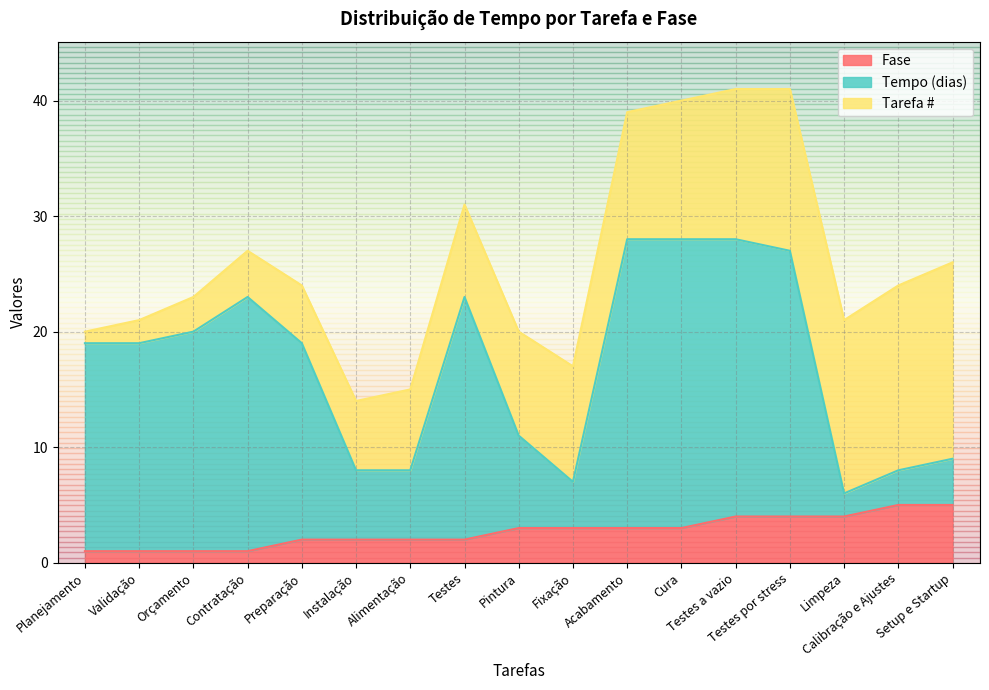

At which category is the sum across all series the highest?

Testes a vazio